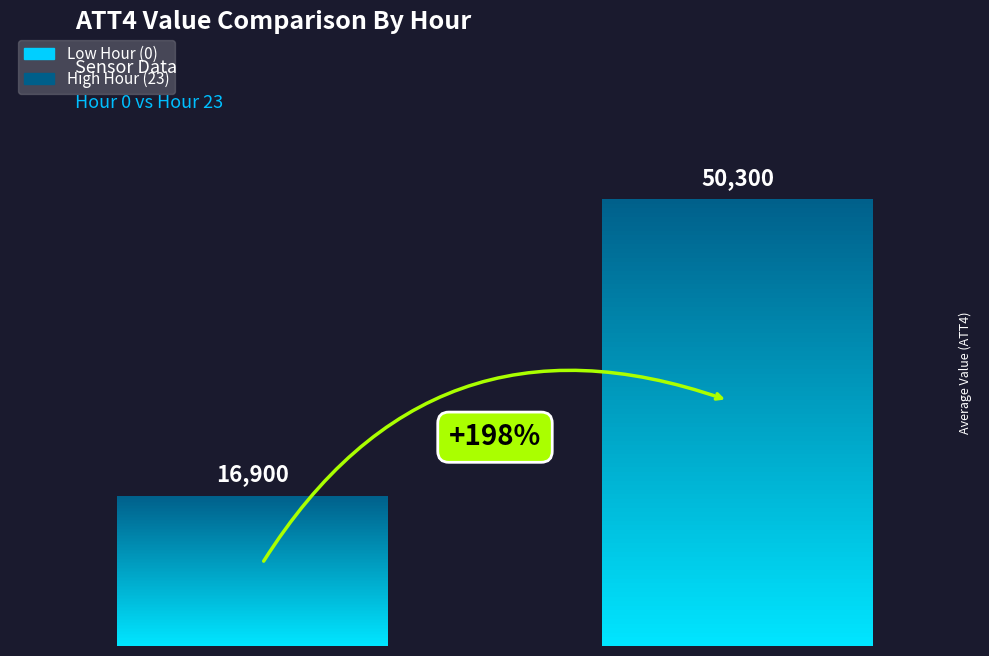

What is the maximum value shown in the chart?

50300